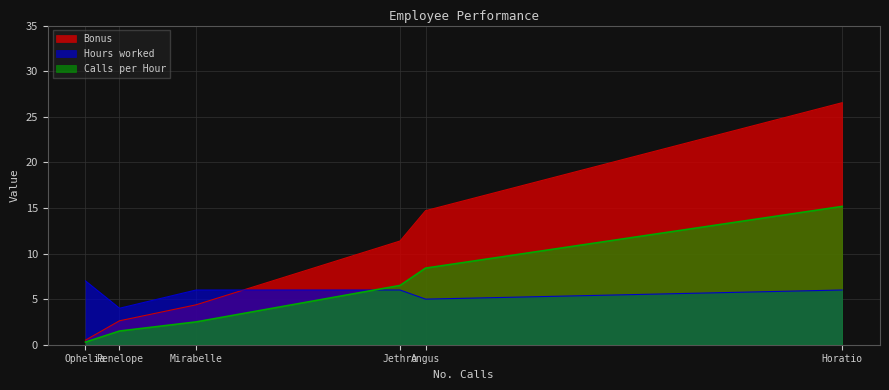

True or false: Bonus has a value of 11.4 at Jethro.

True